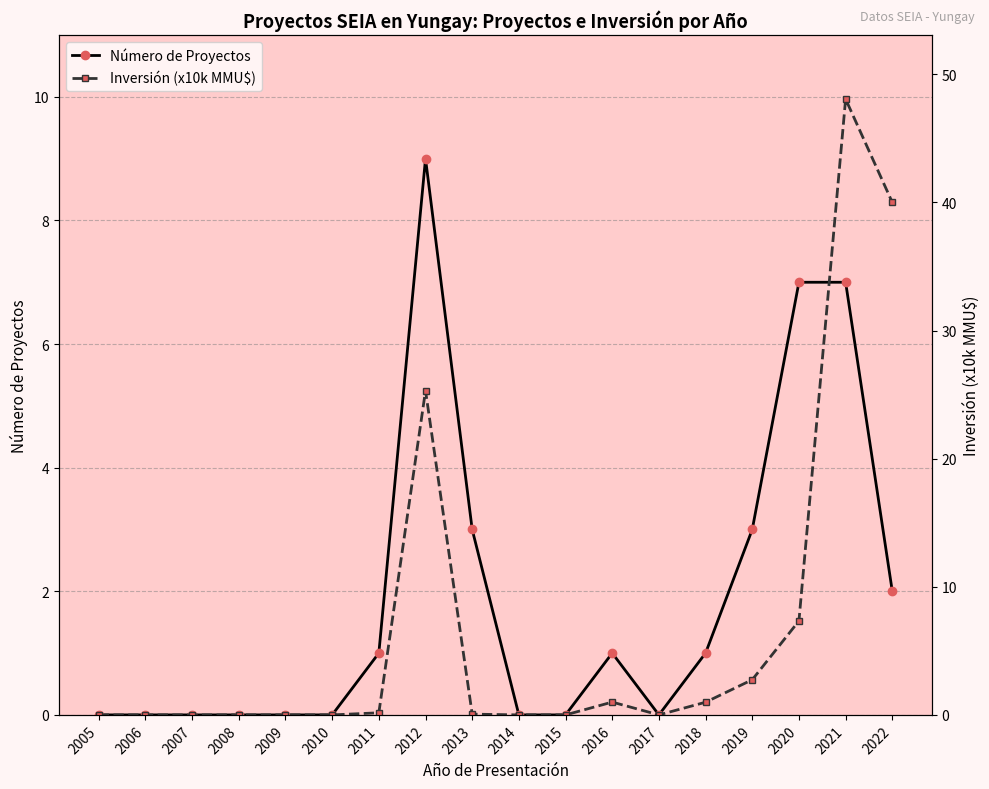

Rank the series by their maximum value, from highest to lowest.

Inversión (x10k MMU$), Número de Proyectos